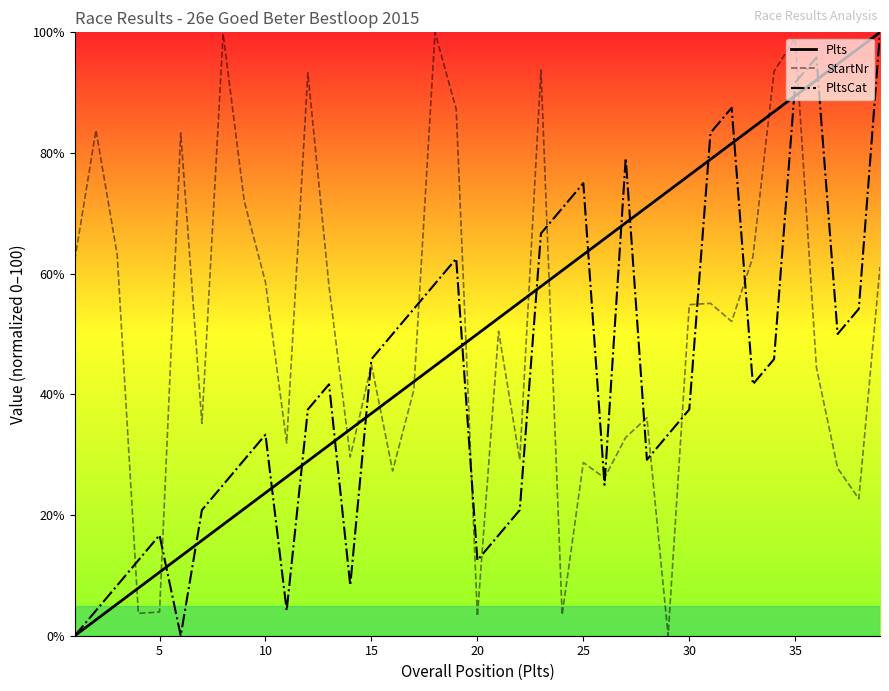

Which series changed the most between 5 and 35?

StartNr